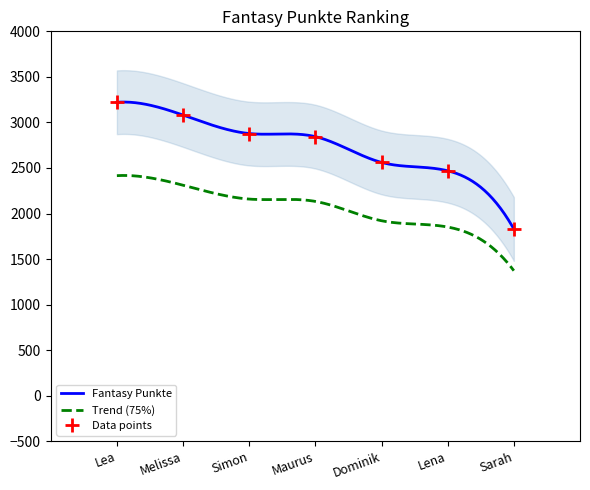

What is the value of the 4th point from the left?

2844